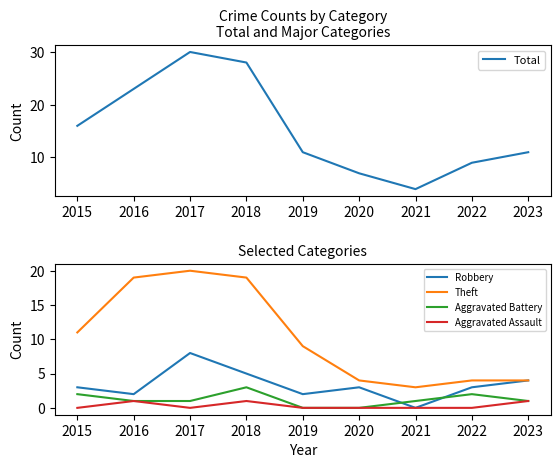

Reading left to right, transcribe all the data shown in this chart.

Total: 2015=16	2016=23	2017=30	2018=28	2019=11	2020=7	2021=4	2022=9	2023=11
Robbery: 2015=3	2016=2	2017=8	2018=5	2019=2	2020=3	2021=0	2022=3	2023=4
Theft: 2015=11	2016=19	2017=20	2018=19	2019=9	2020=4	2021=3	2022=4	2023=4
Aggravated Battery: 2015=2	2016=1	2017=1	2018=3	2019=0	2020=0	2021=1	2022=2	2023=1
Aggravated Assault: 2015=0	2016=1	2017=0	2018=1	2019=0	2020=0	2021=0	2022=0	2023=1